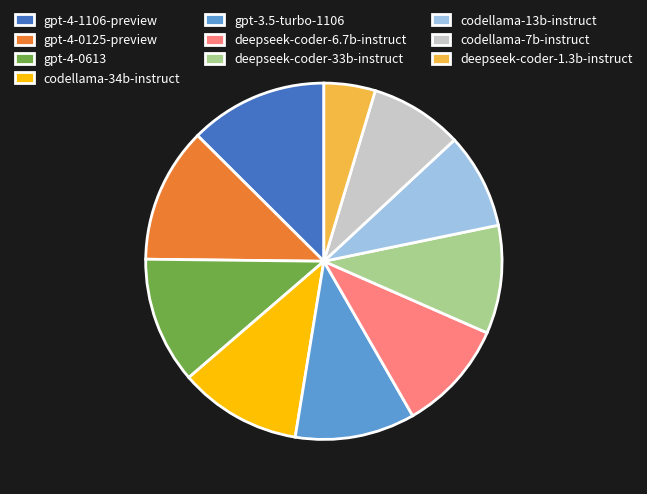

Is there a majority slice in this chart?

No